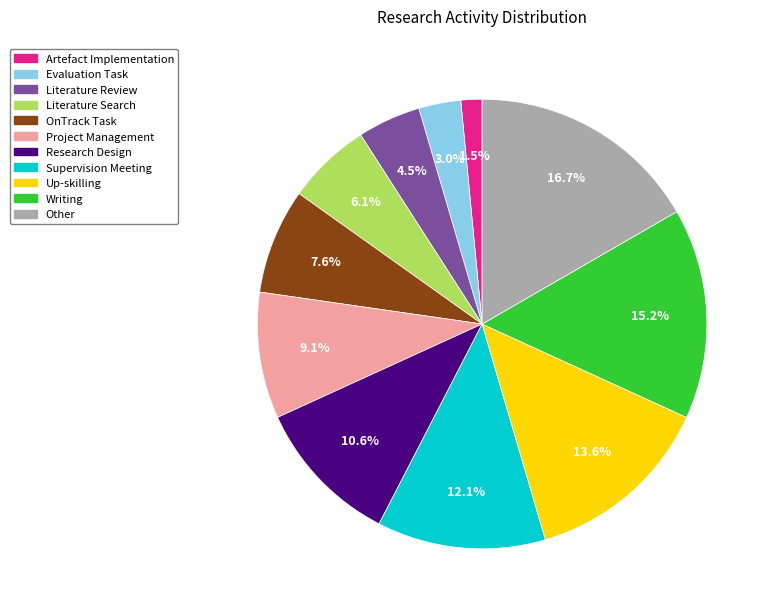

What is the smallest slice in the pie chart?

Artefact Implementation